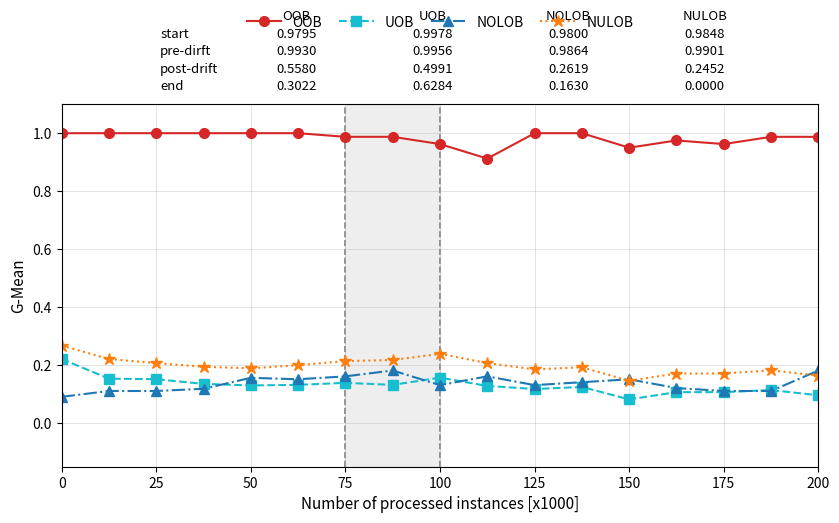

Which series has the largest total across all categories?

OOB